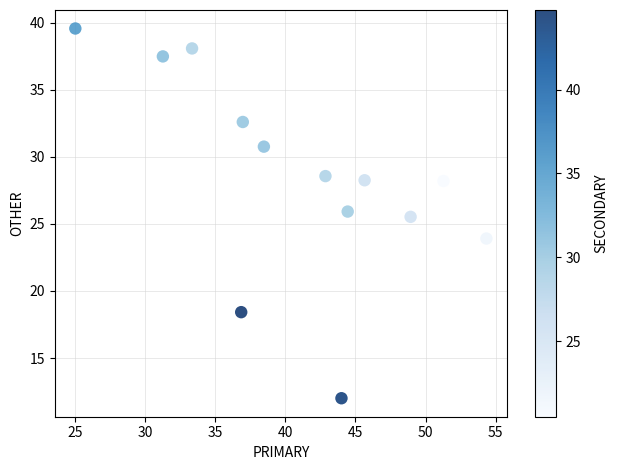

What is the range of X values (max minus min)?

29.3